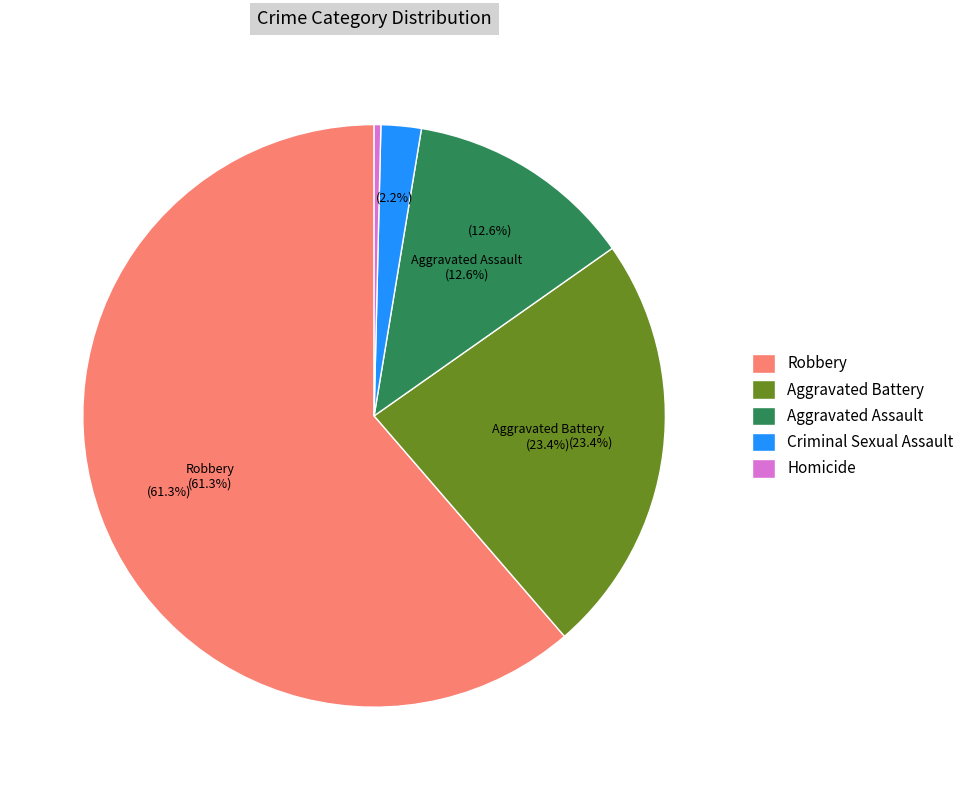

Is there a majority slice in this chart?

Yes